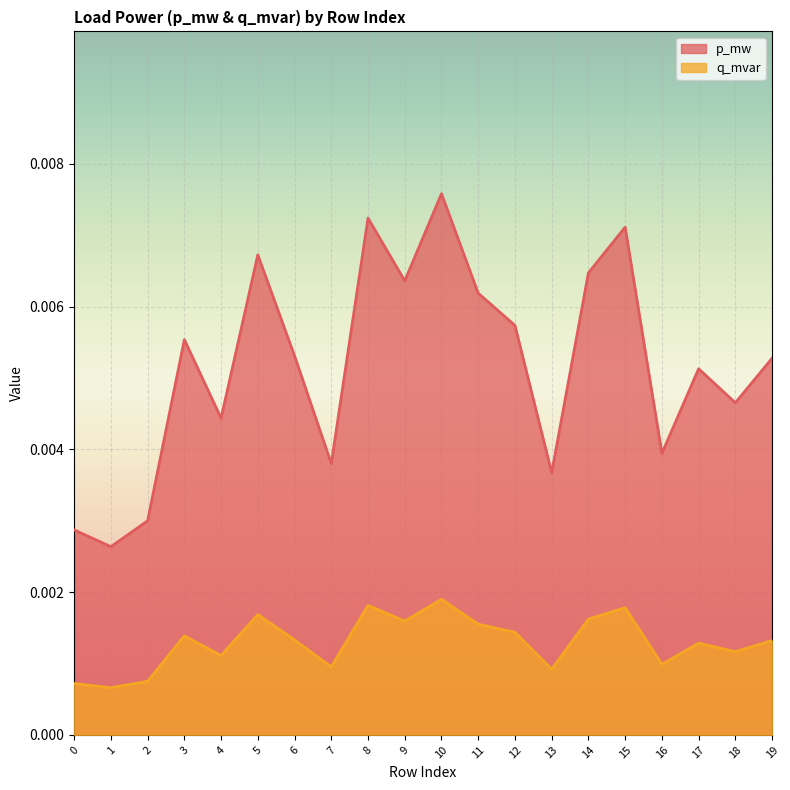

Does the chart display data point markers on the line(s)?

No